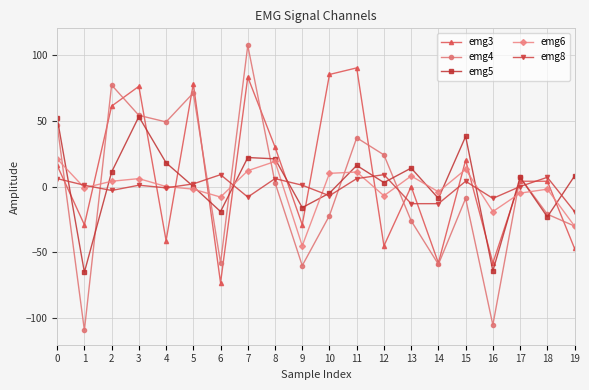

Which series has the widest spread of values?

emg4